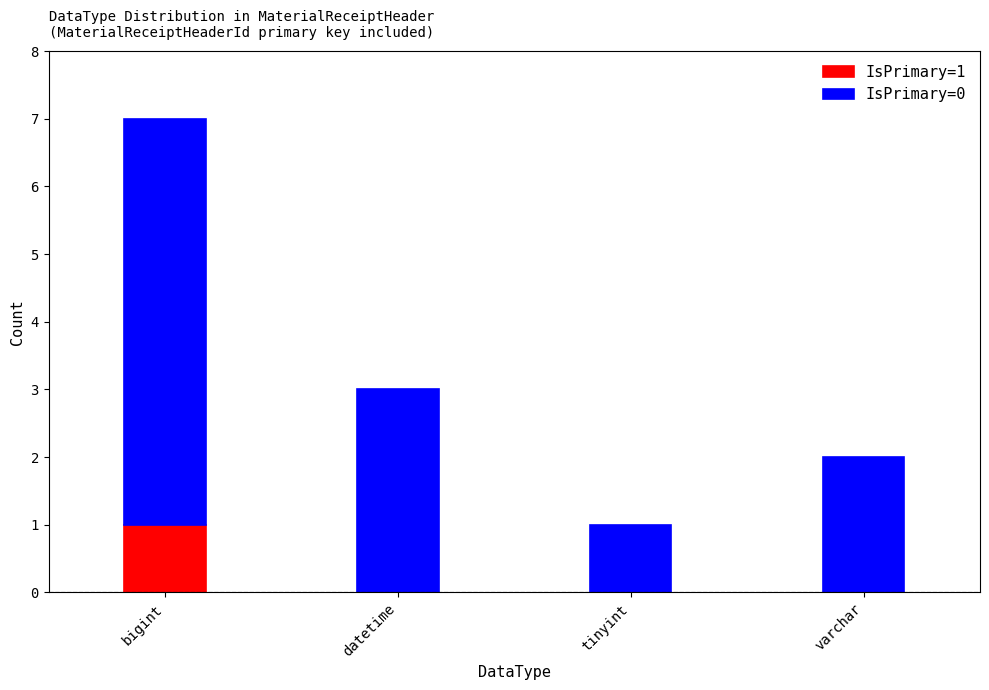

Is it true that IsPrimary=1 equals 0 at tinyint?

True